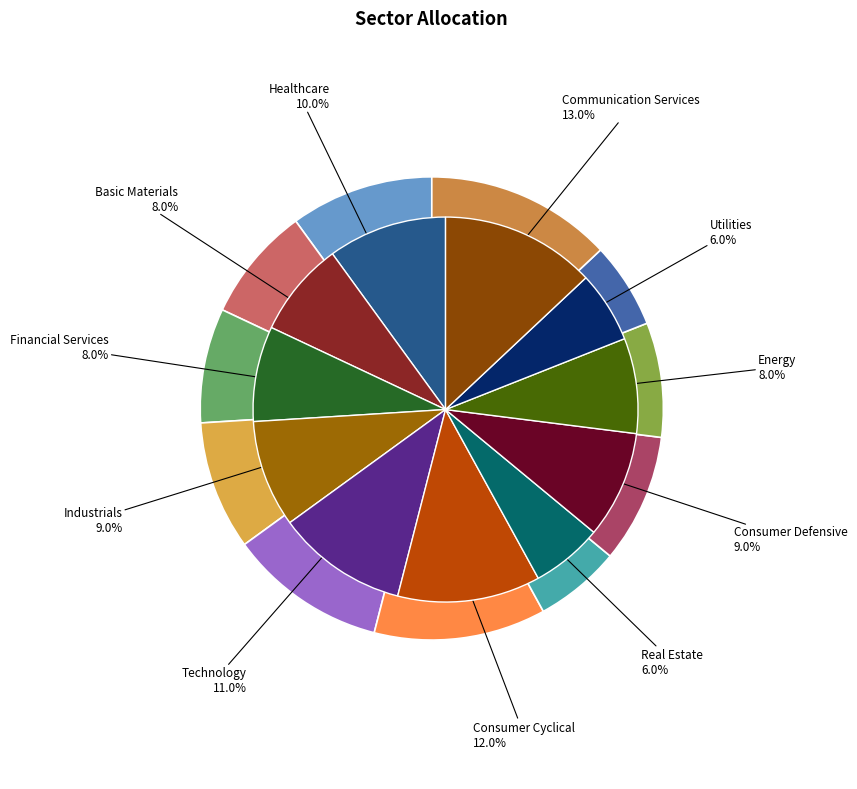

Does Industrials represent more than half of the total?

No